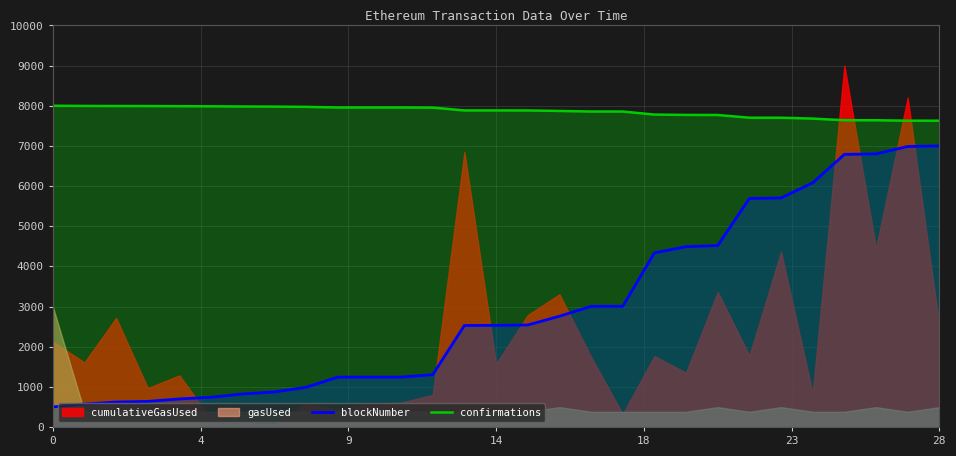

How many data points in confirmations are less than 7883?

13